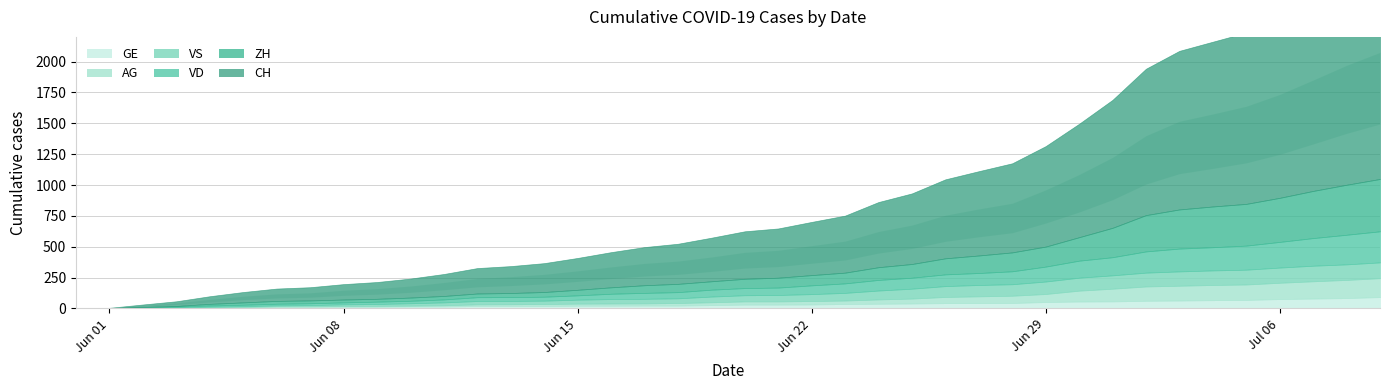

True or false: VS has more than 0 interior local peaks.

False